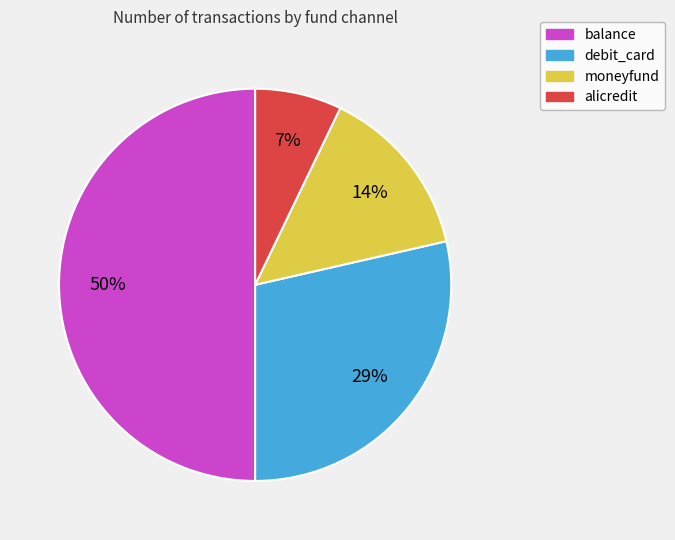

How many slices are in this pie chart?

4